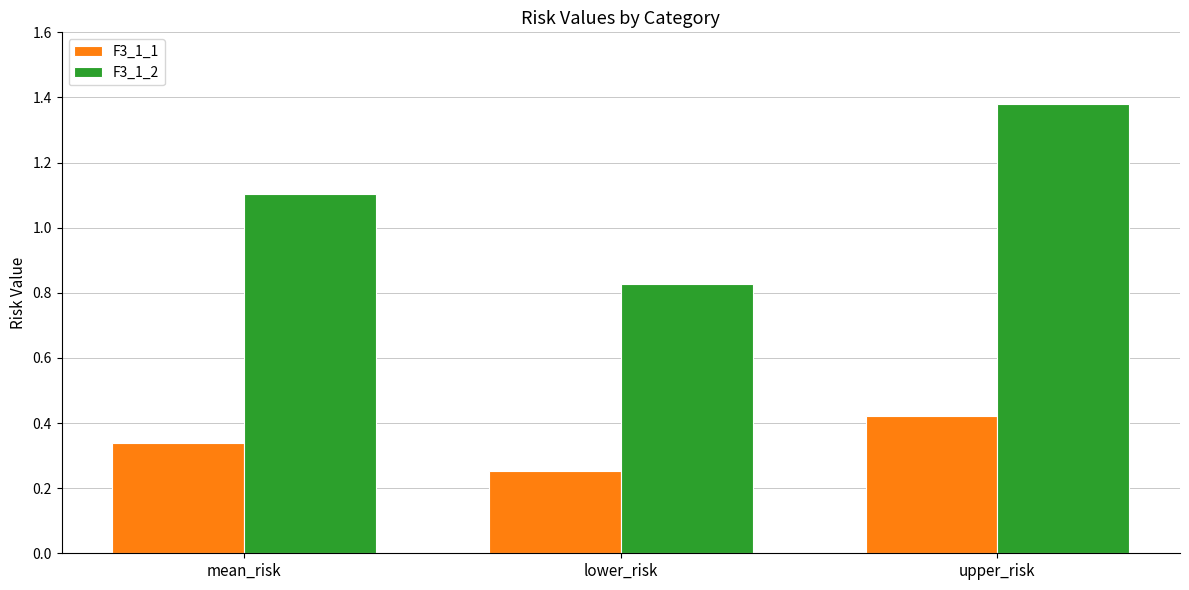

Does the chart contain stacked bars?

No